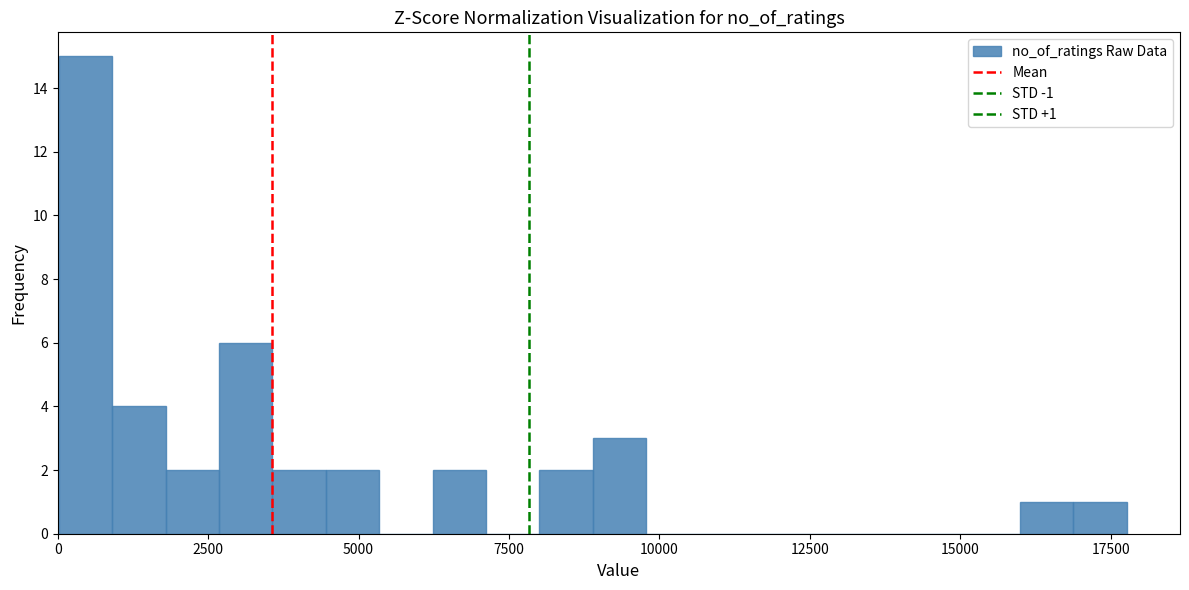

Around what value on the x-axis is the tallest bar? Give the approximate position of its centre, as read against the axis.

500